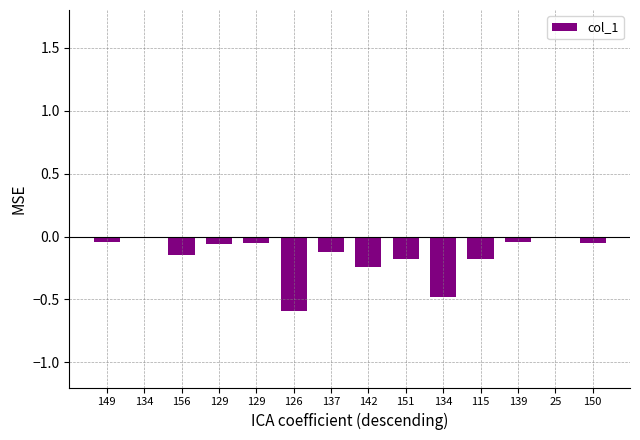

How many series are shown in this chart?

1